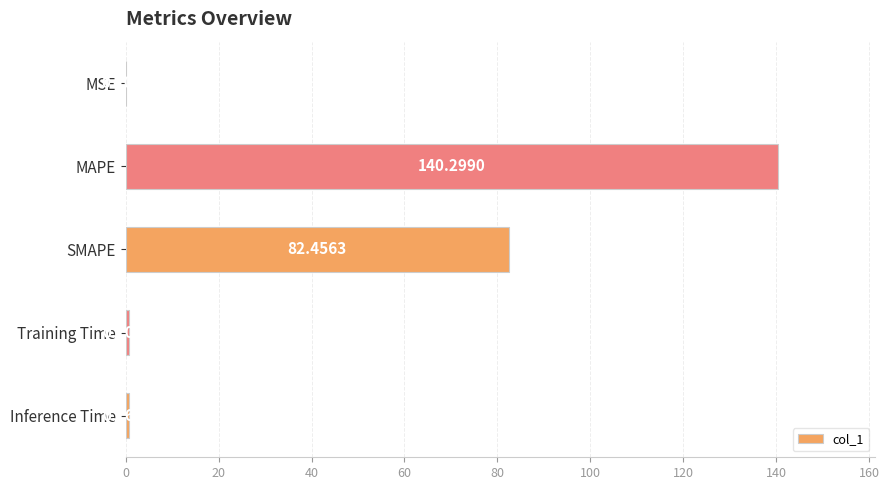

What is the maximum value shown in the chart?

140.3